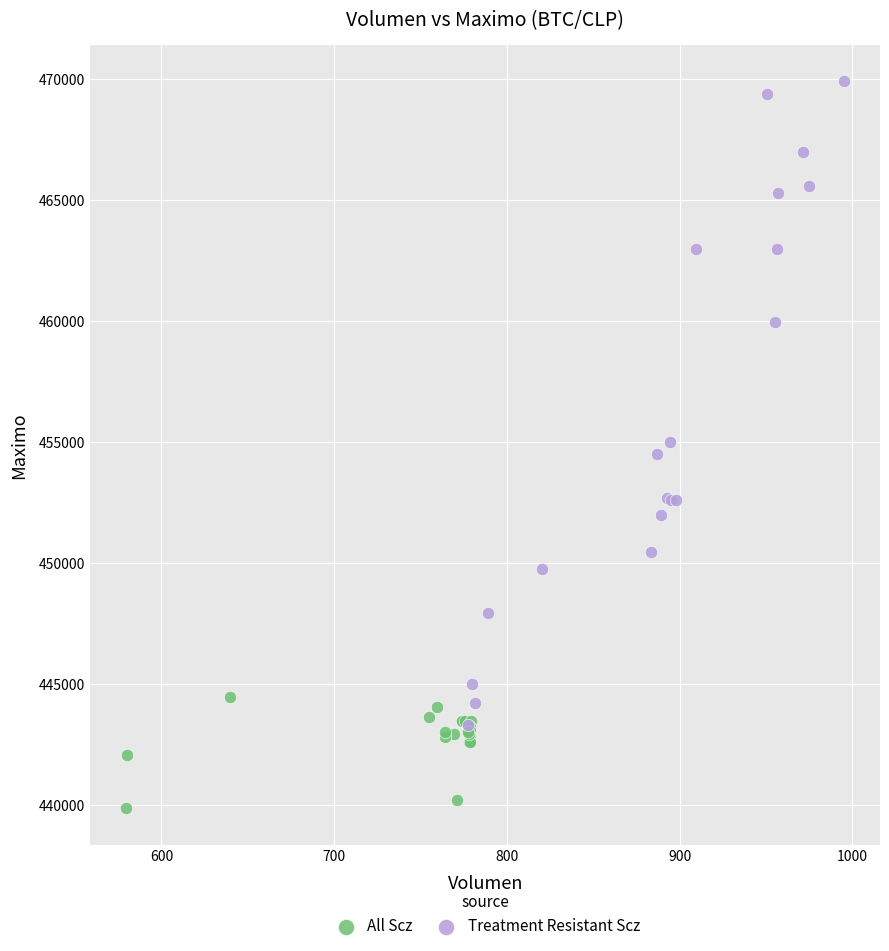

Which series has the largest Y range (max minus min)?

Treatment Resistant Scz